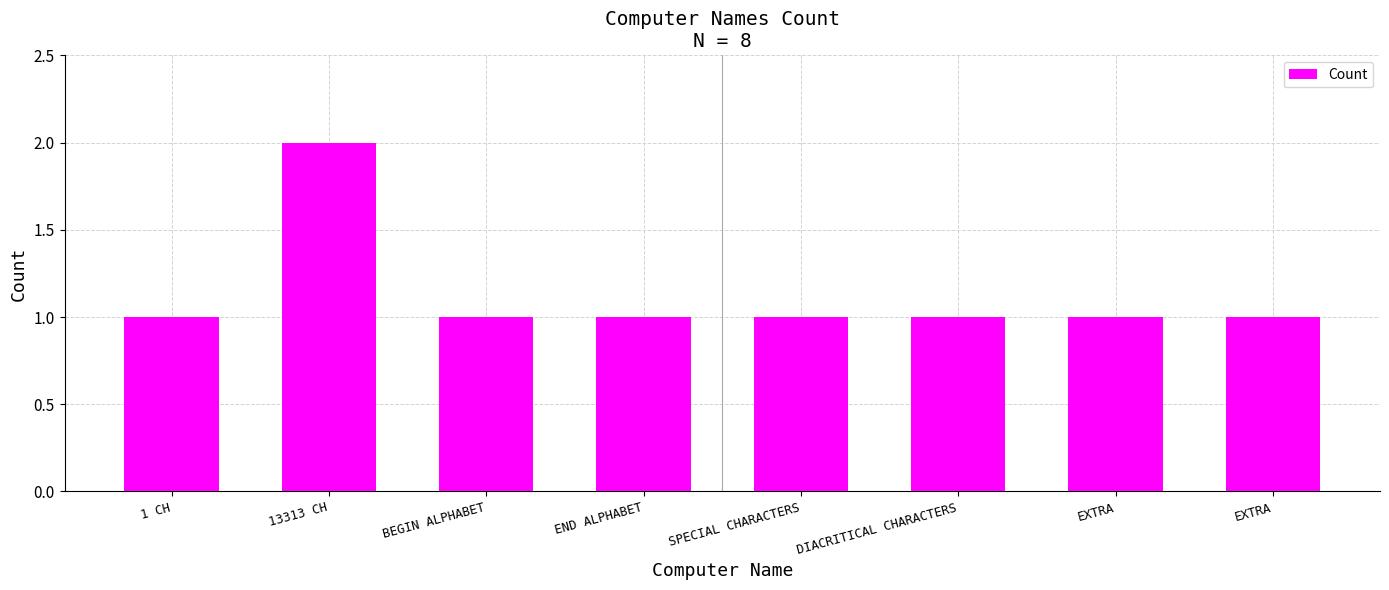

How many distinct data groups are displayed?

1